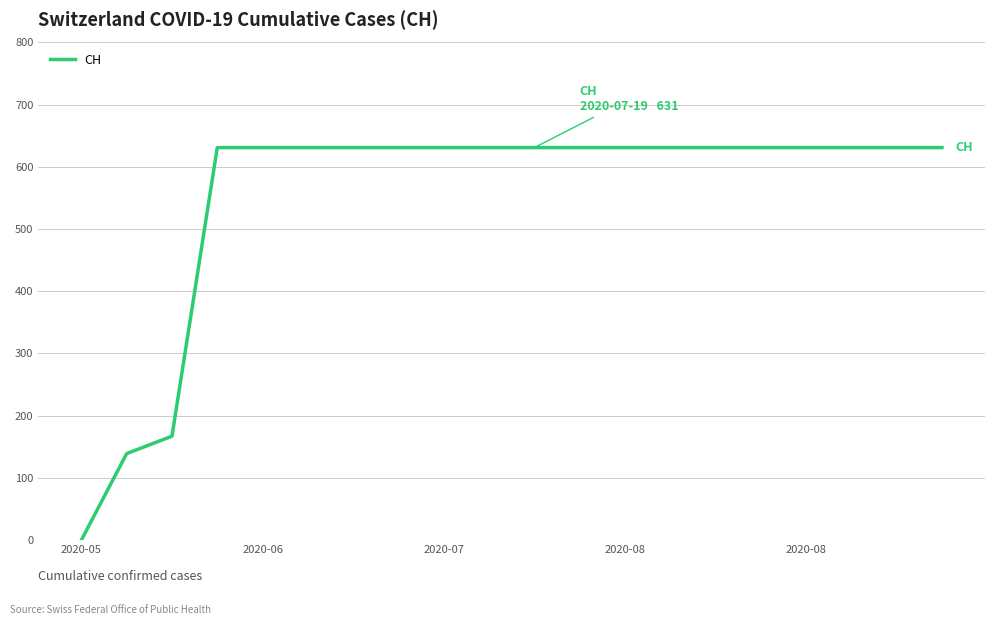

What is the difference between the maximum and minimum values?

631